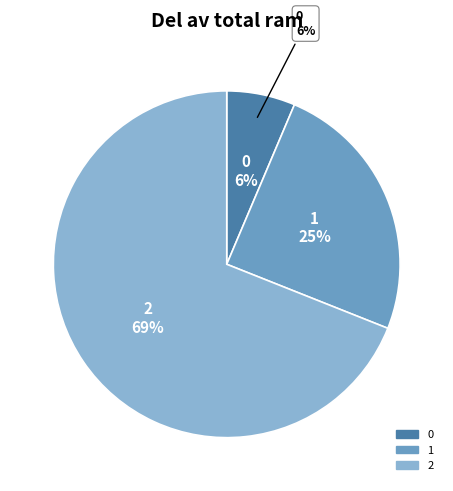

Rank the categories by value from highest to lowest.

2, 1, 0